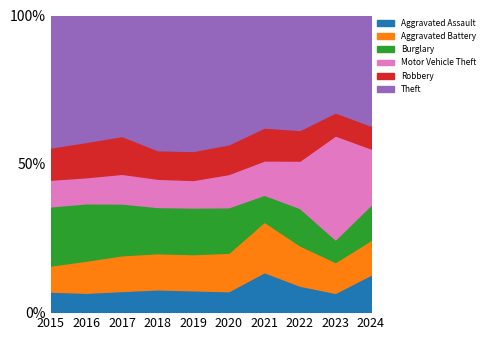

Which series ends up on top after the final intersection of Motor Vehicle Theft and Theft?

Theft